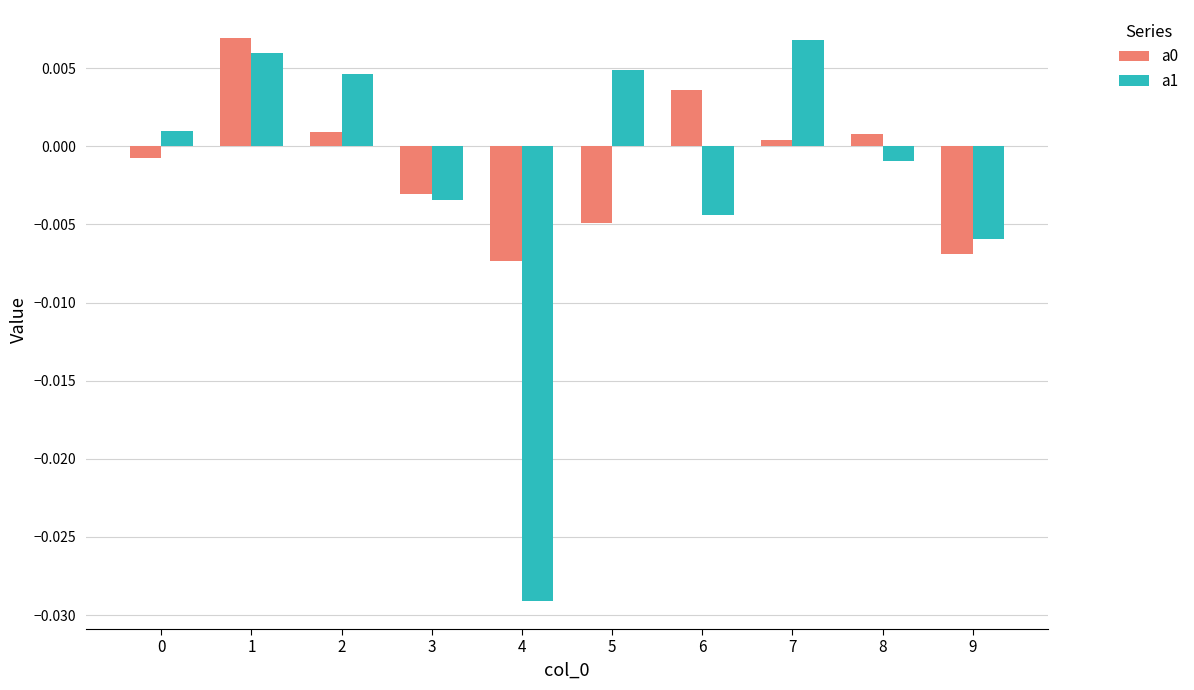

Count the number of data series in this chart.

2